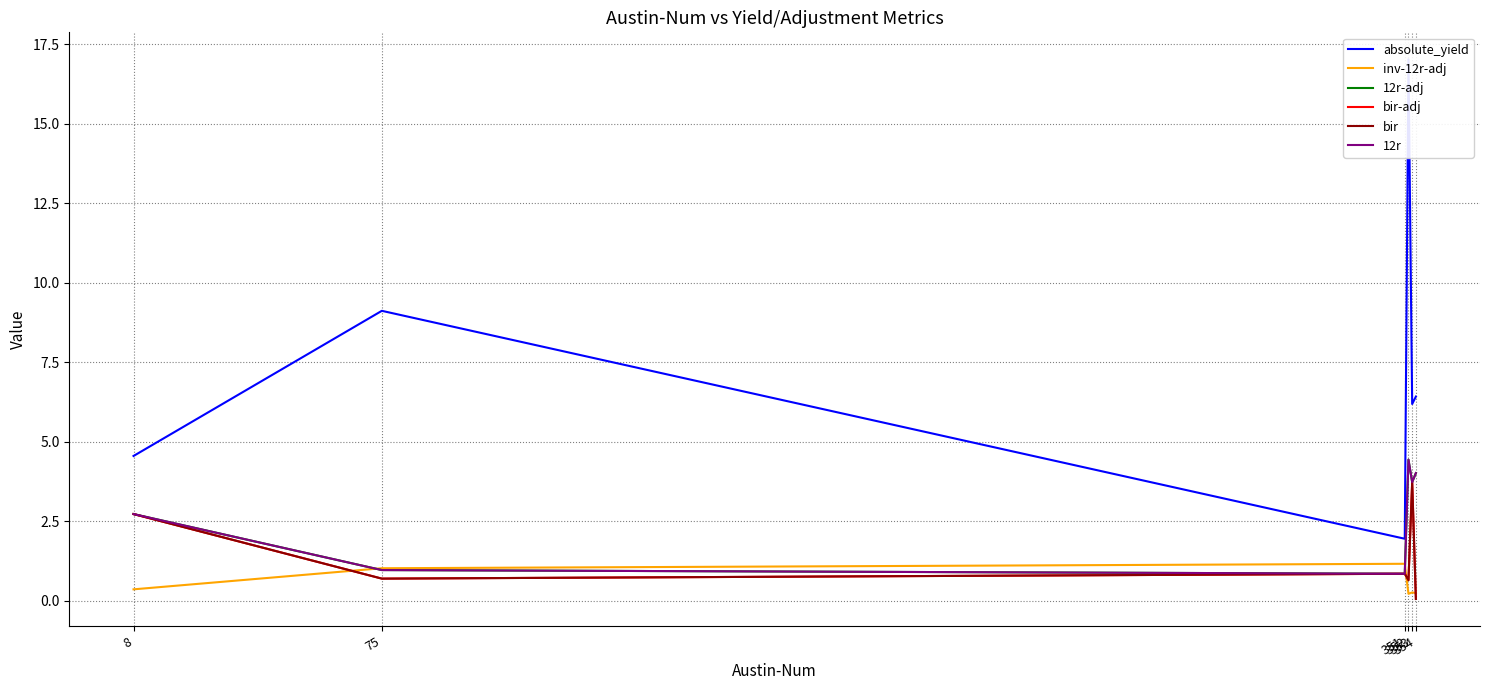

Which series has the largest range (max minus min)?

absolute_yield